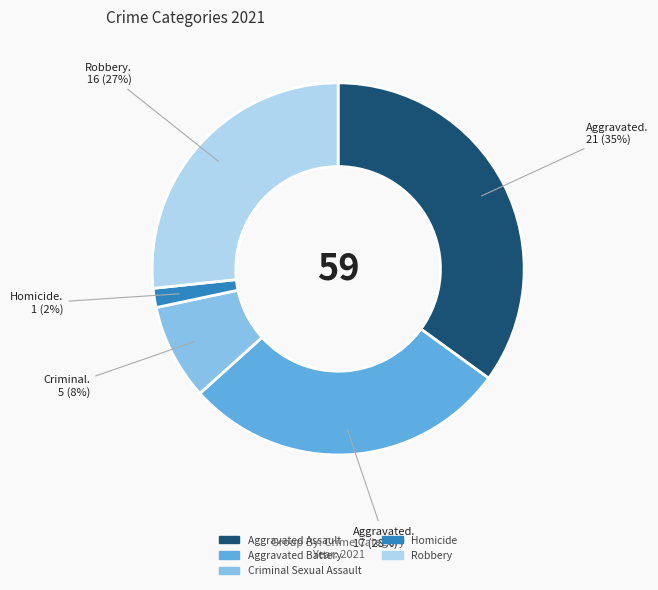

What percentage is the Criminal Sexual Assault slice, to the nearest percent?

8%